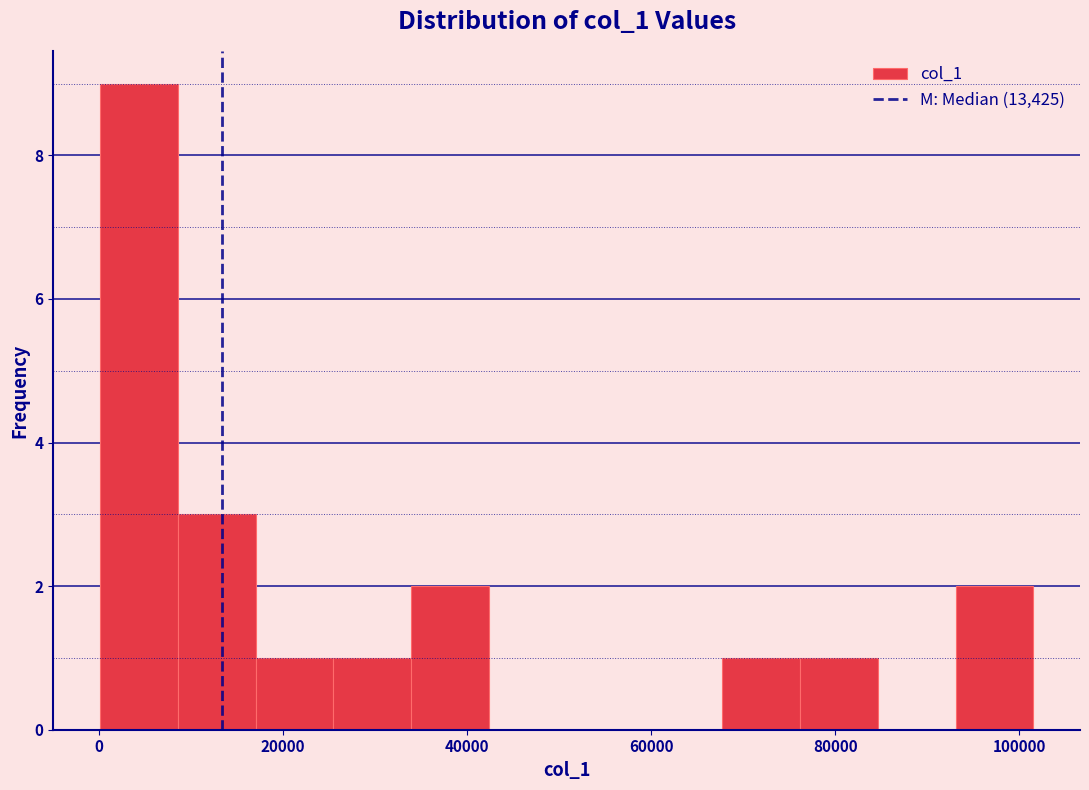

How tall is the bar that spans 76000 to 84000 on the x-axis? Neither the bar edges nor the heights are printed on the chart, so give them approximately, as read against the axes.

1